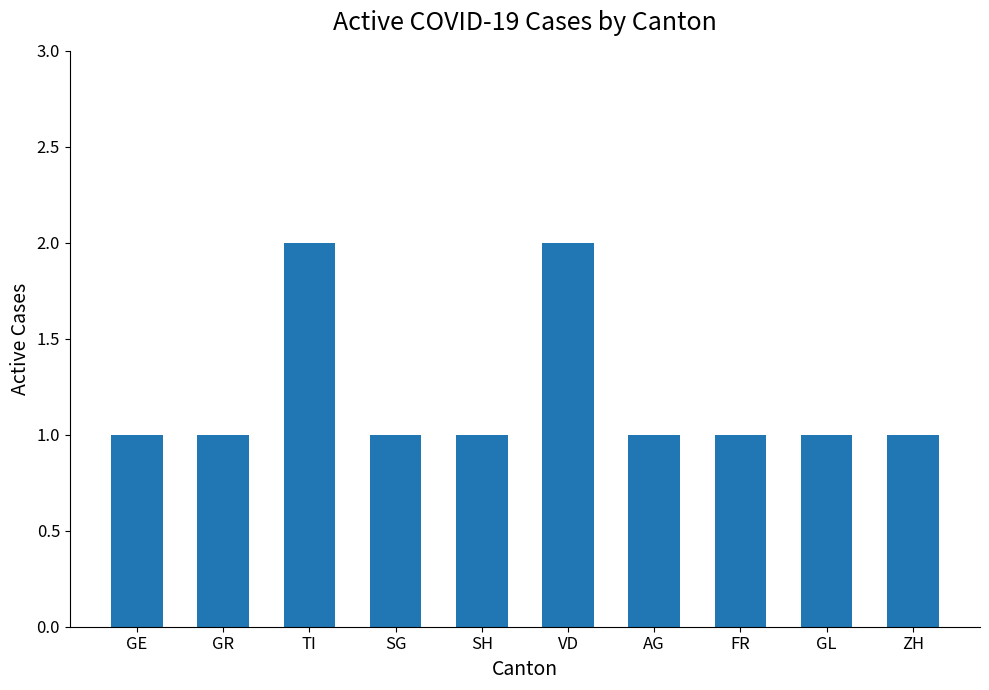

Is it true that the value at VD is 3?

False